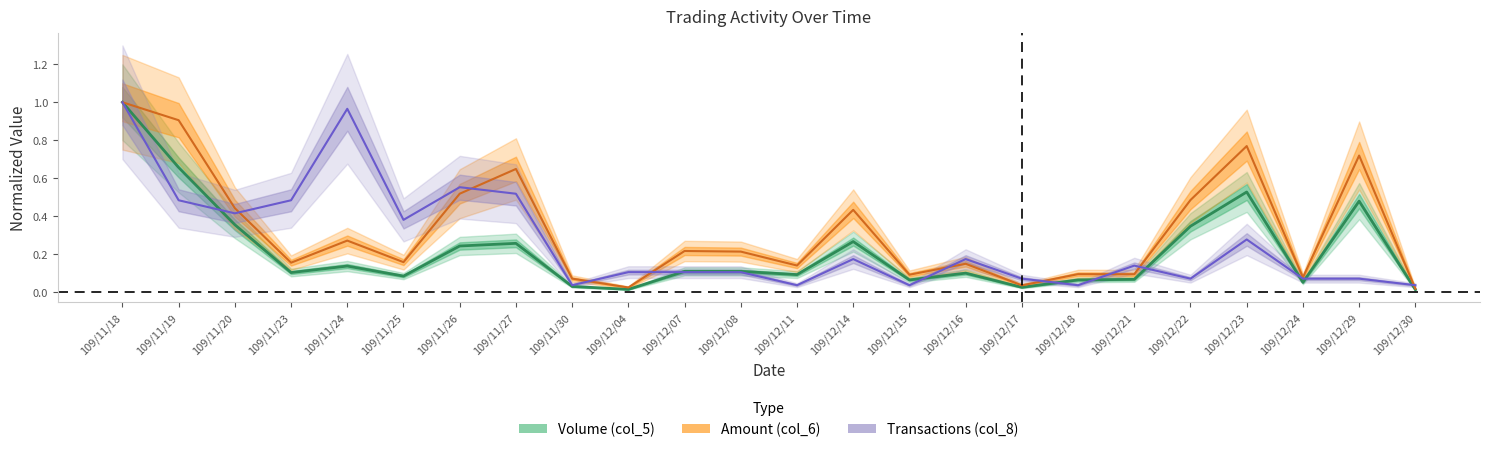

At which category does Transactions (col_8) reach its first local peak?

109/11/24